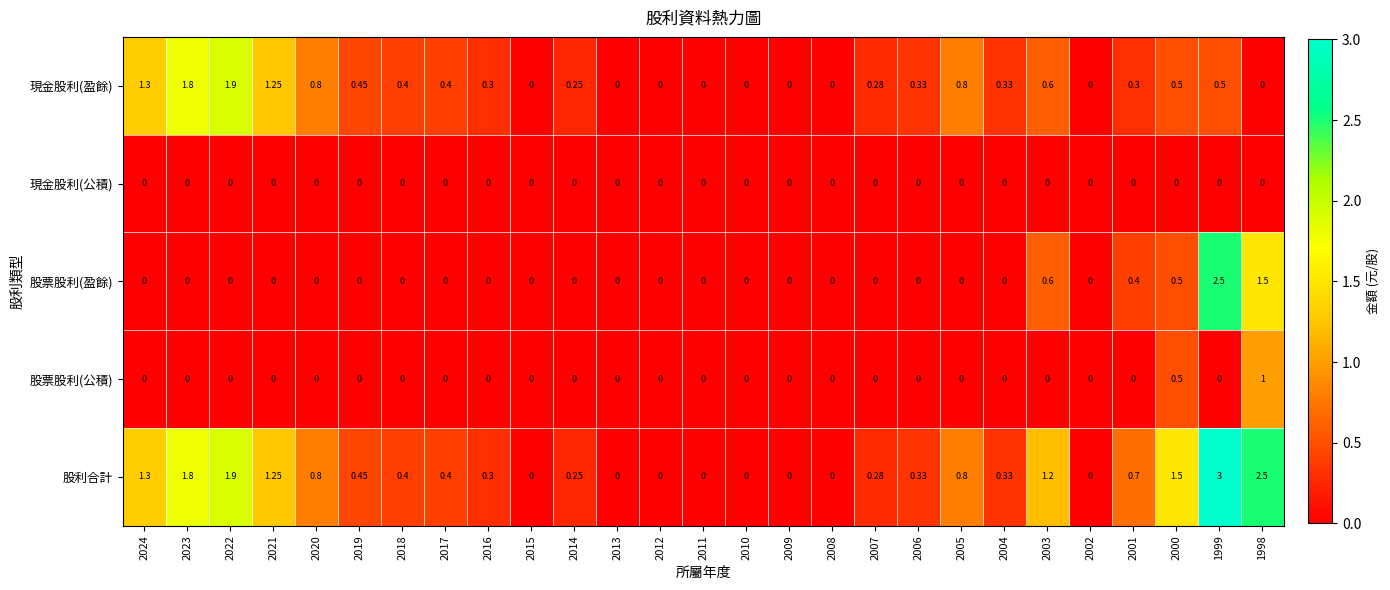

List the series in order of their peak value, highest first.

股利合計, 股票股利(盈餘), 現金股利(盈餘), 股票股利(公積), 現金股利(公積)